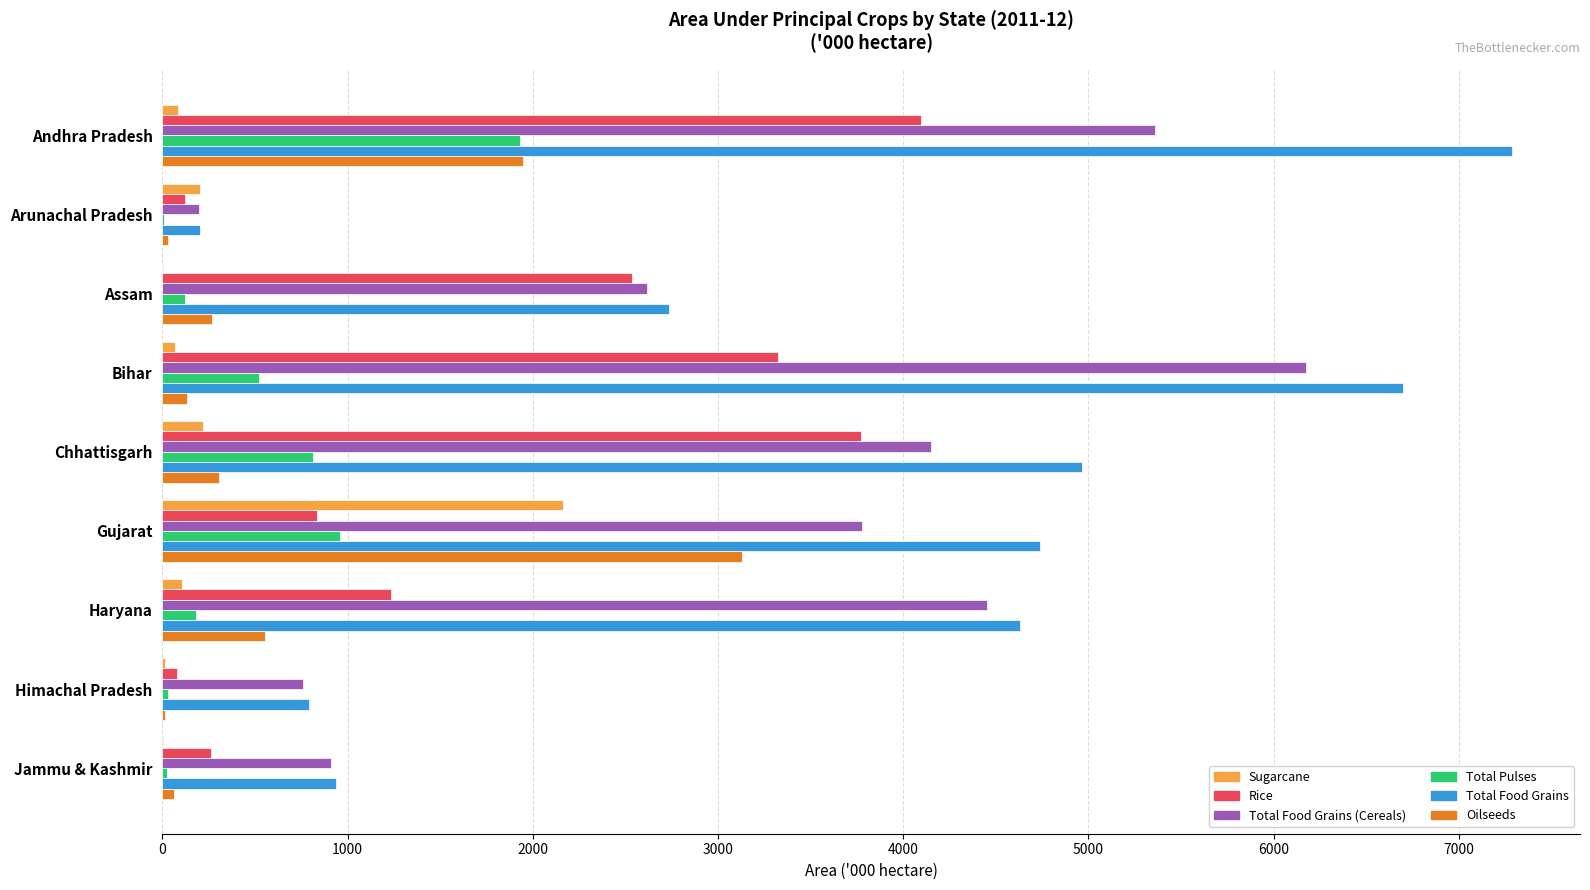

What is the average value of the Total Food Grains (Cereals) series?

3155